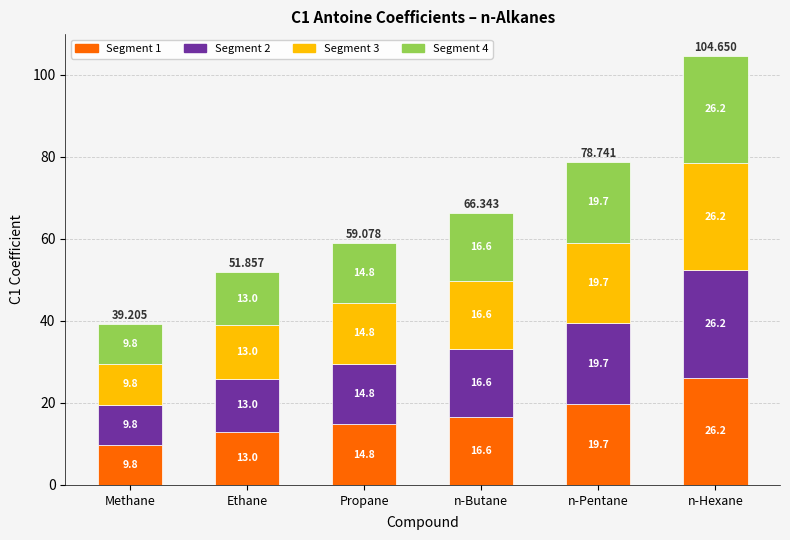

At which category is the sum across all series the highest?

n-Hexane